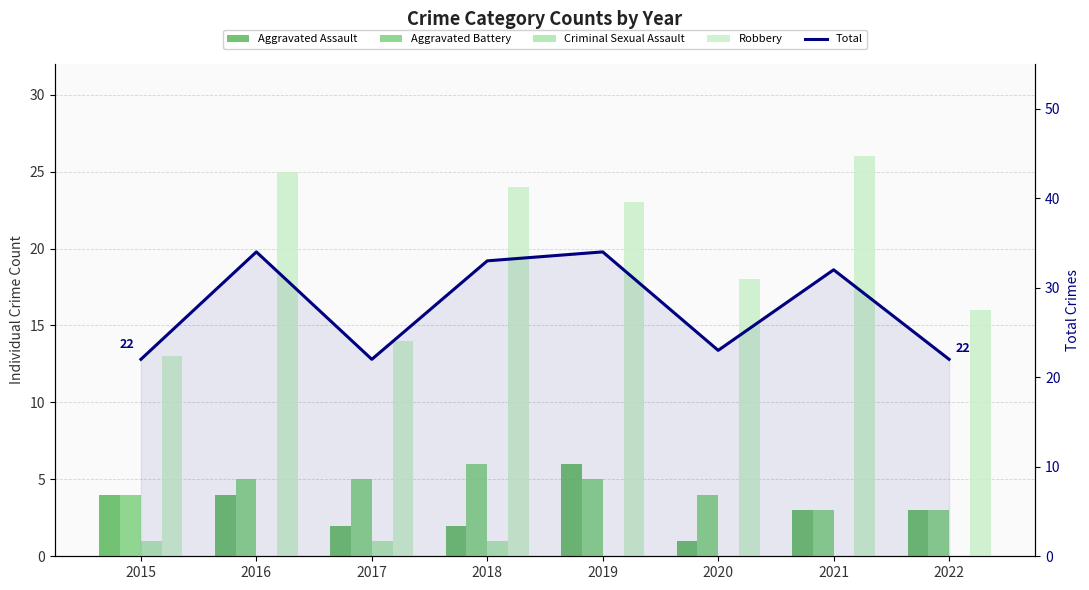

Does the chart contain stacked bars?

No